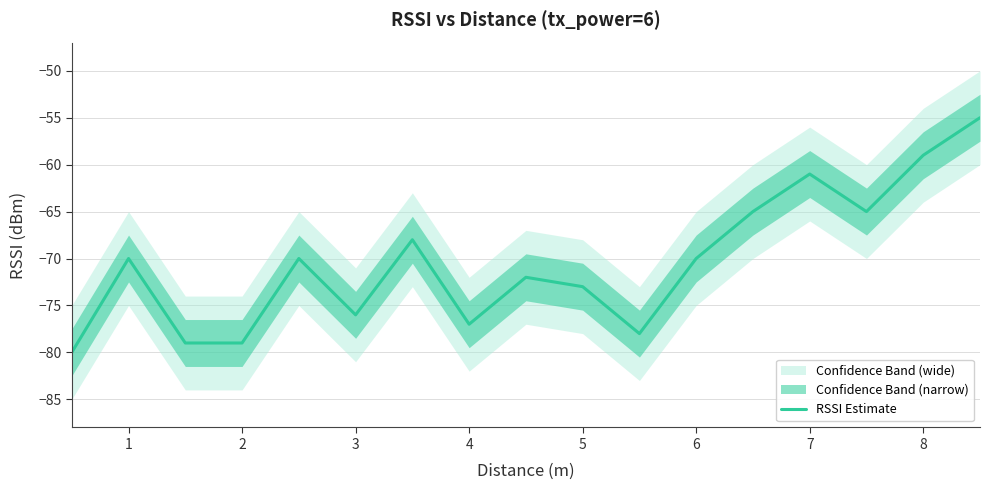

What is the smallest value displayed?

-80